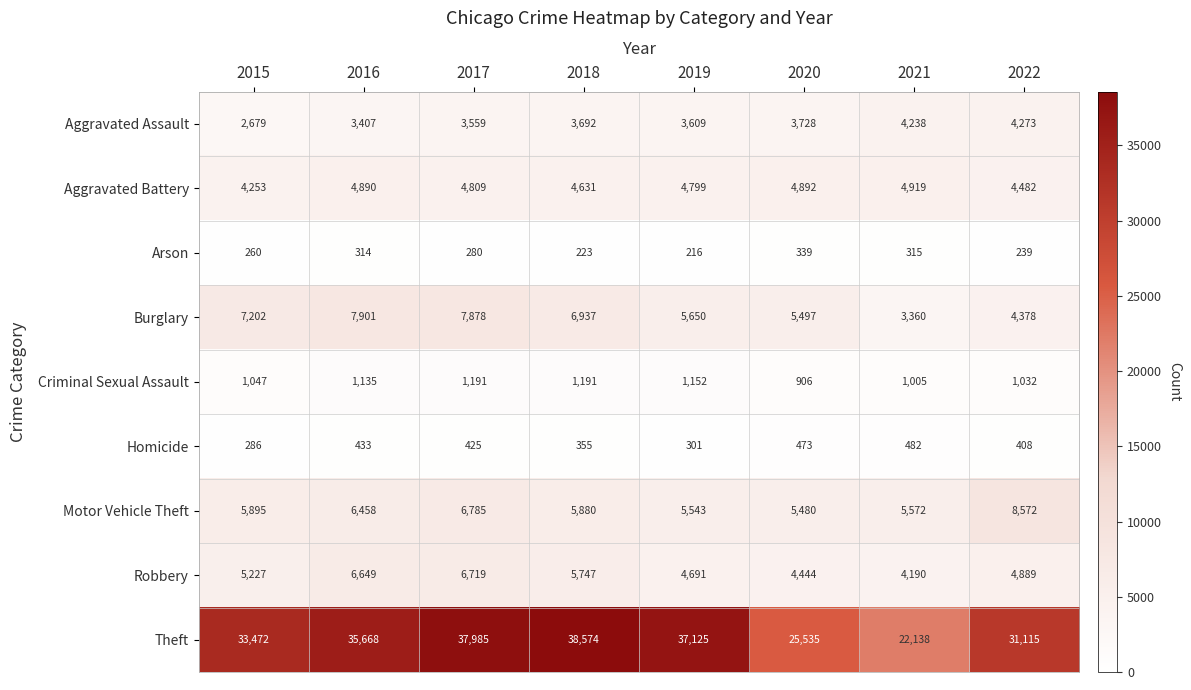

The value of Theft at 2019 is 56029. True or false?

False